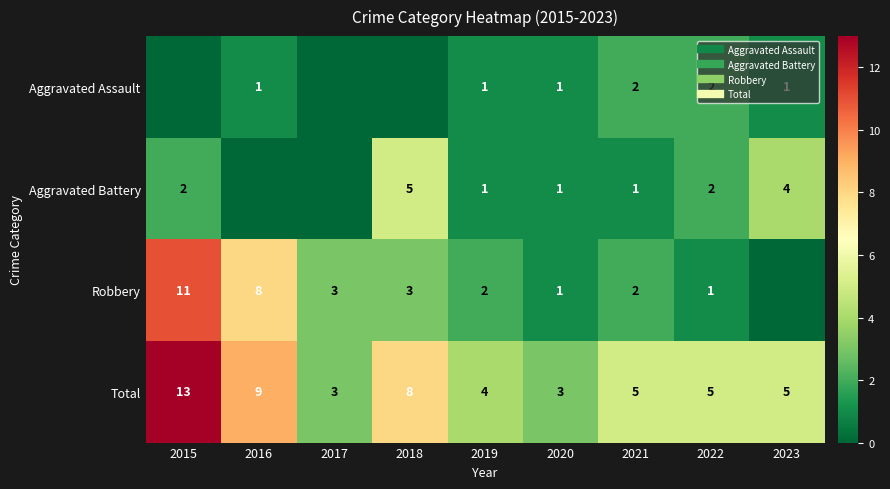

Which series has the largest total across all categories?

Total